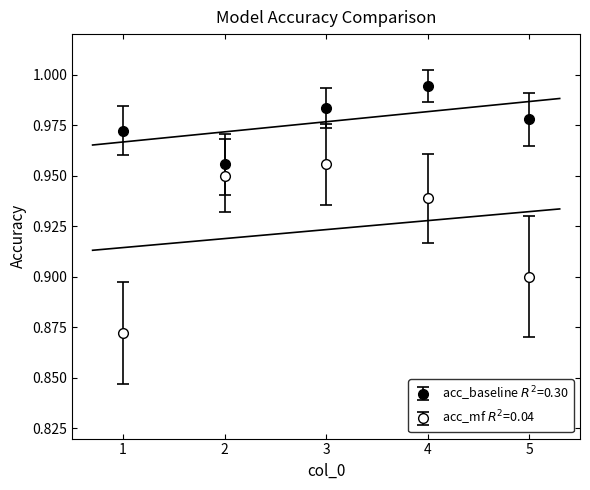

How many acc_mf values are between 0 and 1?

5